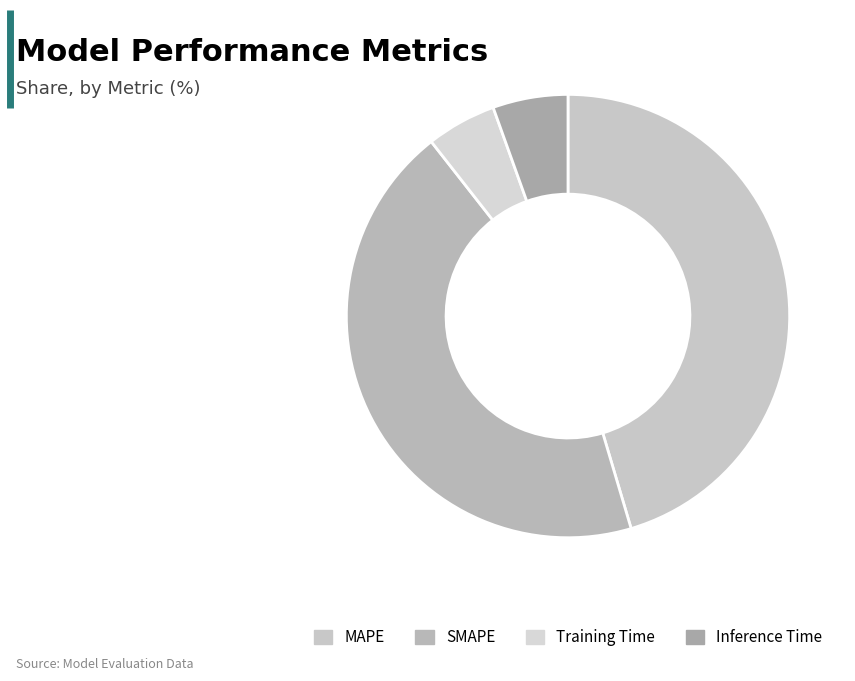

What is the total percentage of Training Time and MAPE?

50.5%